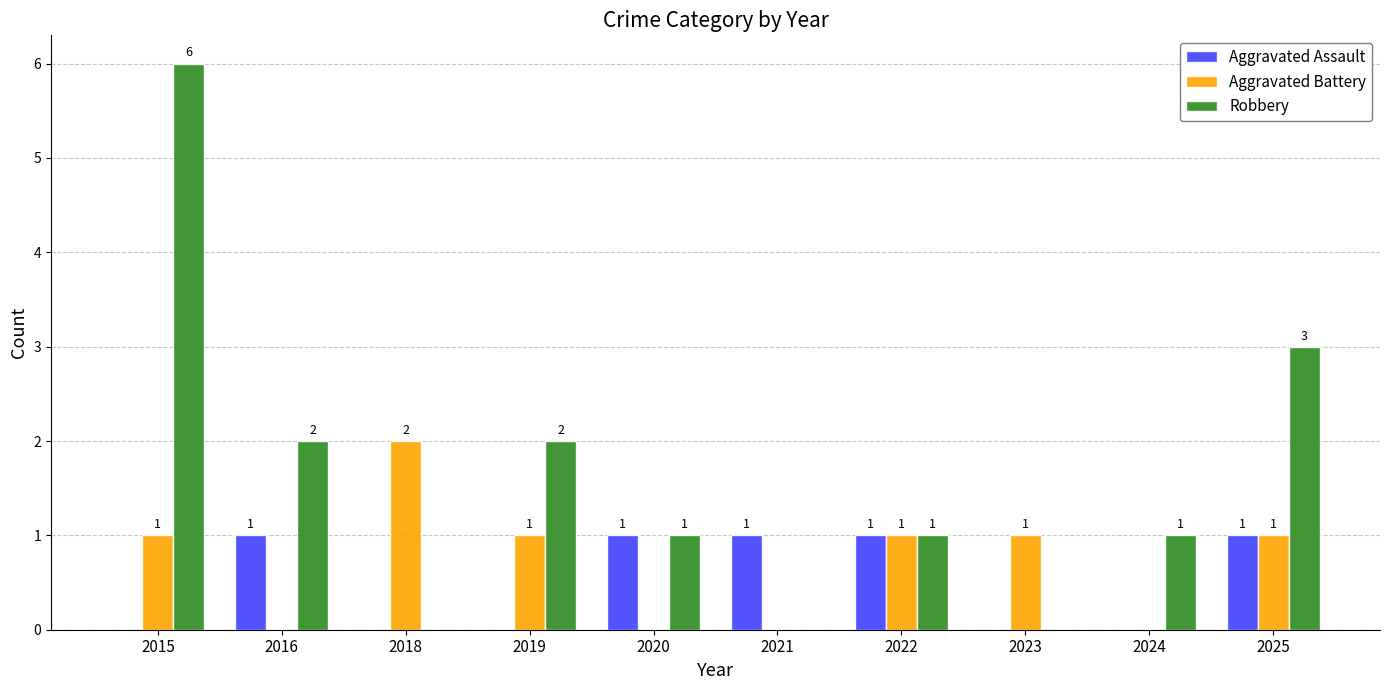

The value of Aggravated Assault at 2015 is -1. True or false?

False